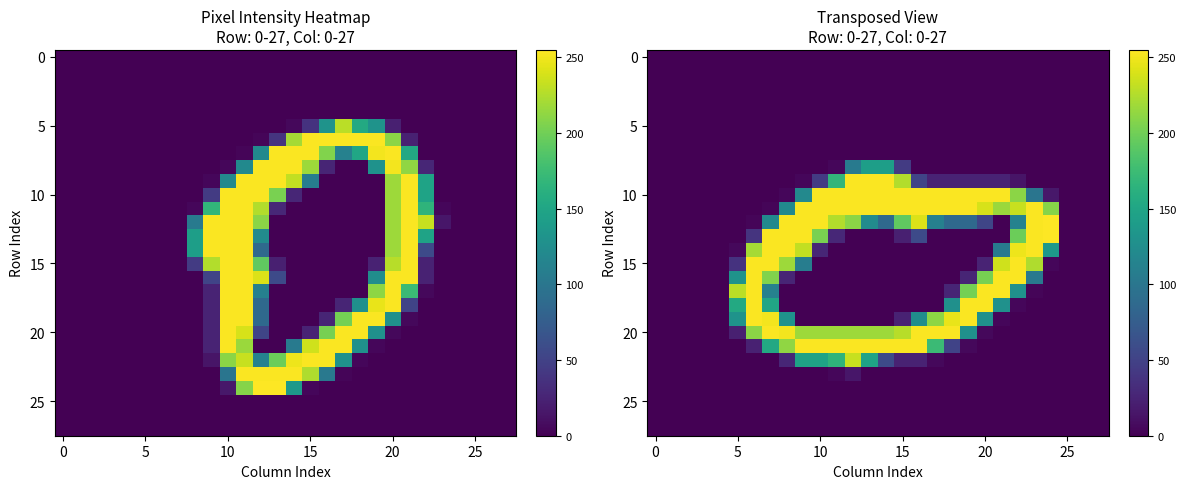

How many series are shown in this chart?

28